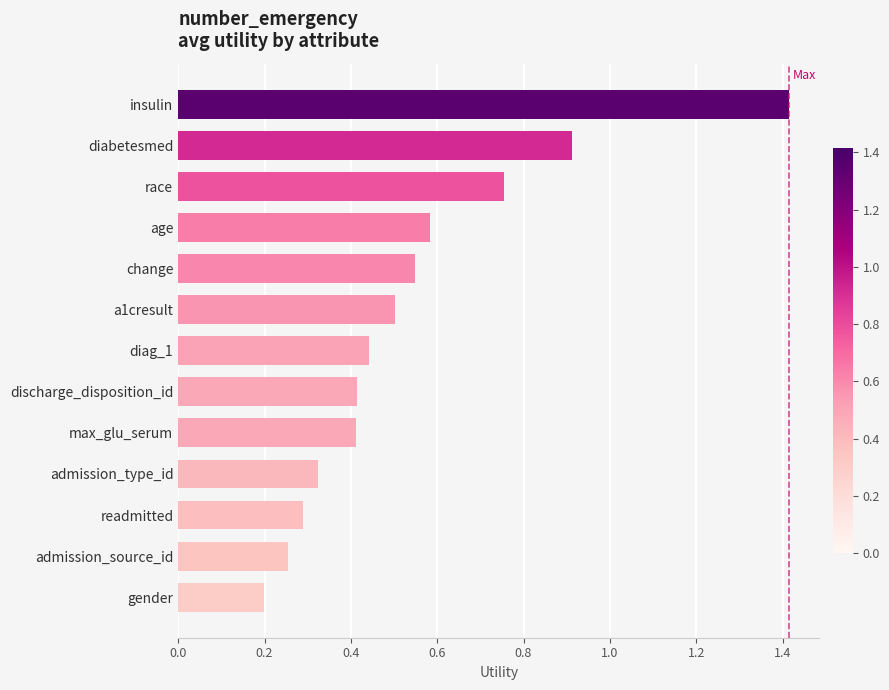

Are the bars horizontal?

Yes